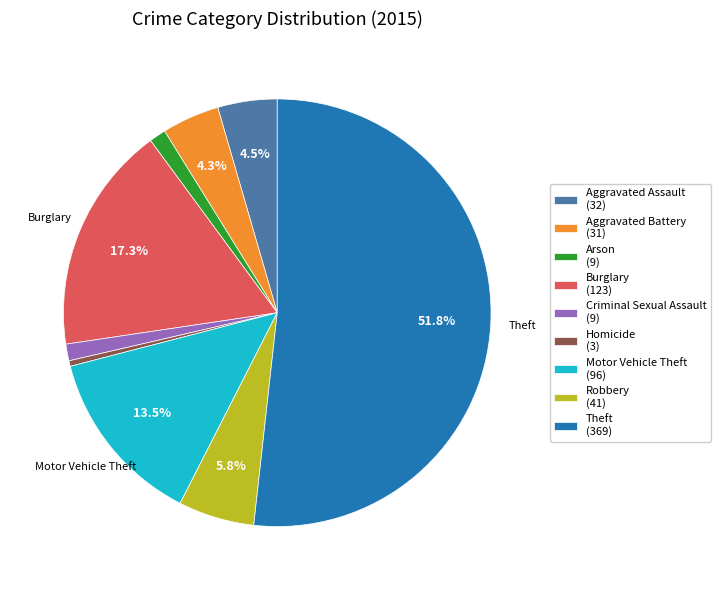

Is there any slice that represents more than half of the pie?

Yes